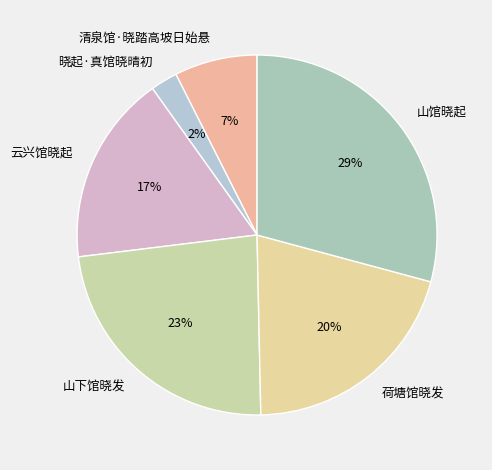

Does any single category account for the majority?

No